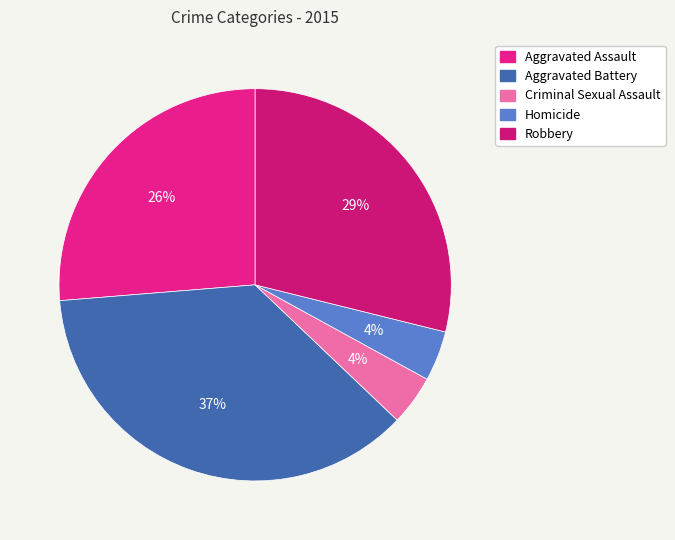

Rank the categories by value from lowest to highest.

Criminal Sexual Assault, Homicide, Aggravated Assault, Robbery, Aggravated Battery